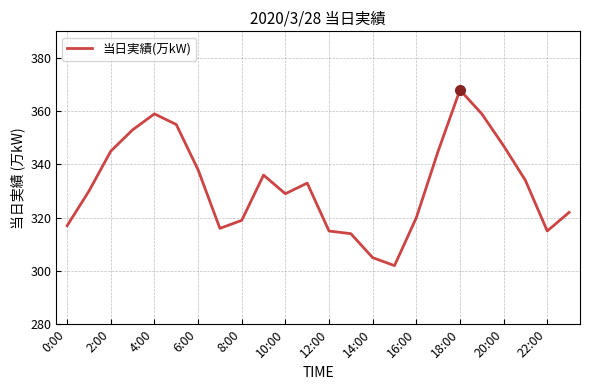

What is the difference between the maximum and minimum values?

66